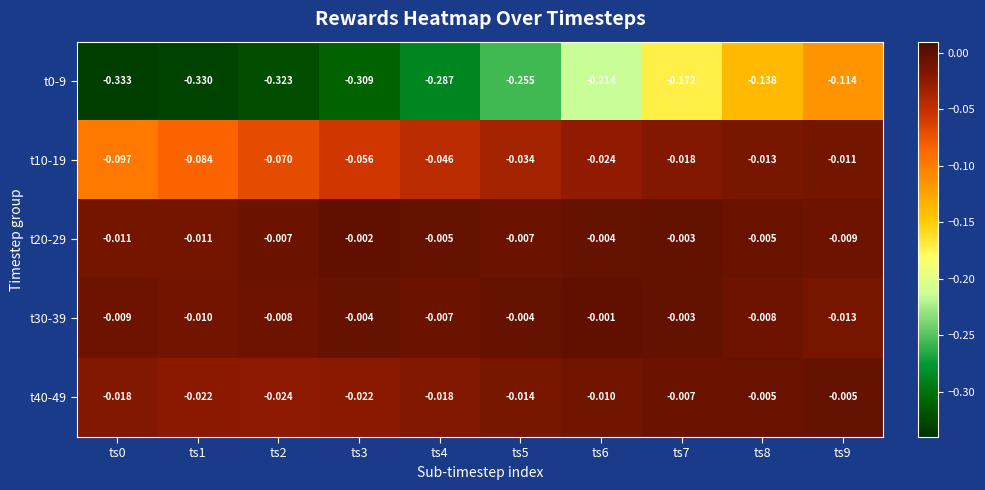

Is the value of t20-29 at ts9 greater than the value of t30-39 at ts9?

Yes